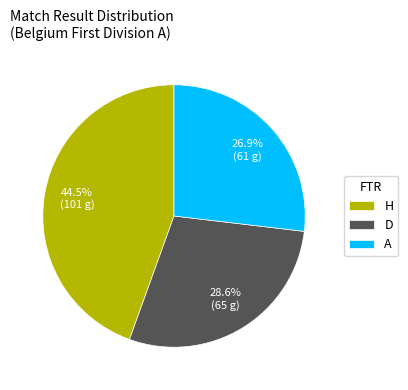

Count the number of slices in the pie.

3